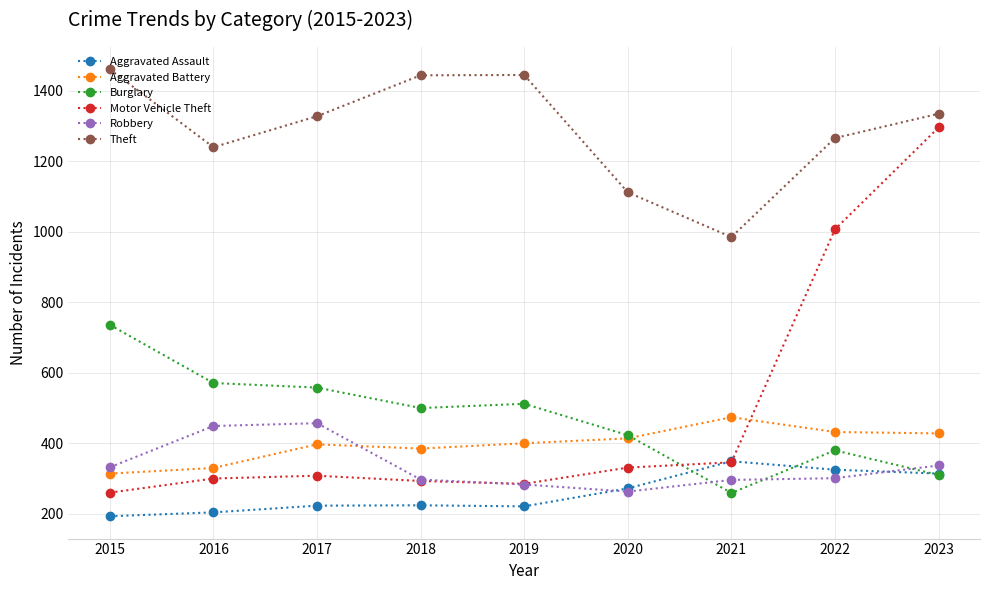

Between 2020 and 2021, which series saw the biggest shift?

Burglary